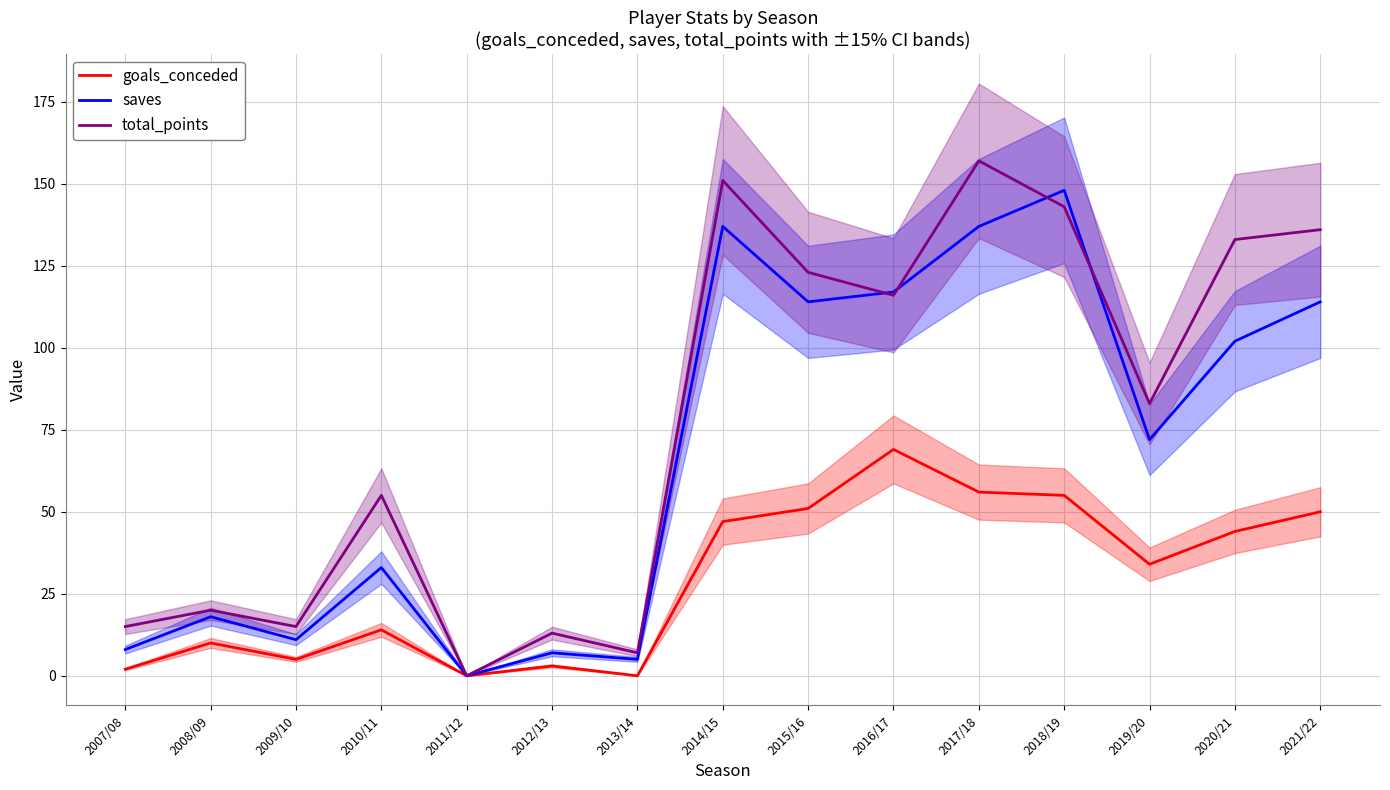

At which category is the sum across all series the highest?

2017/18